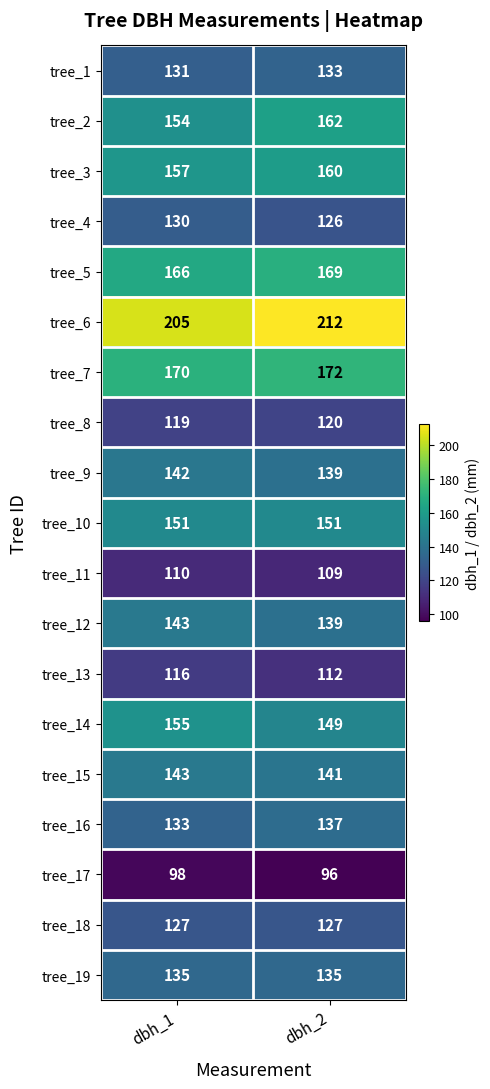

What is the total value across all series at dbh_2?

2689